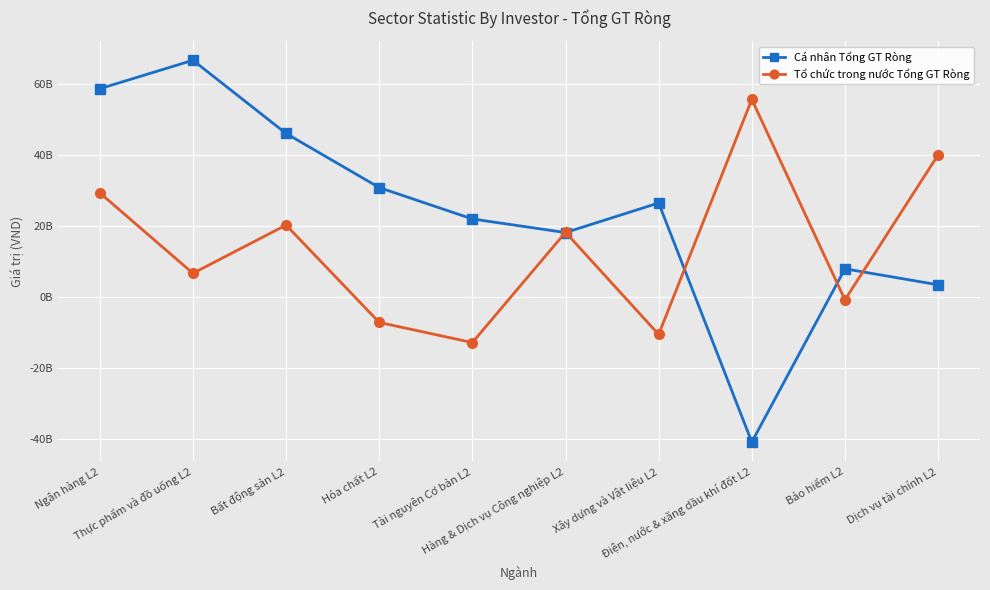

What position from the right is Thực phẩm và đồ uống L2?

9